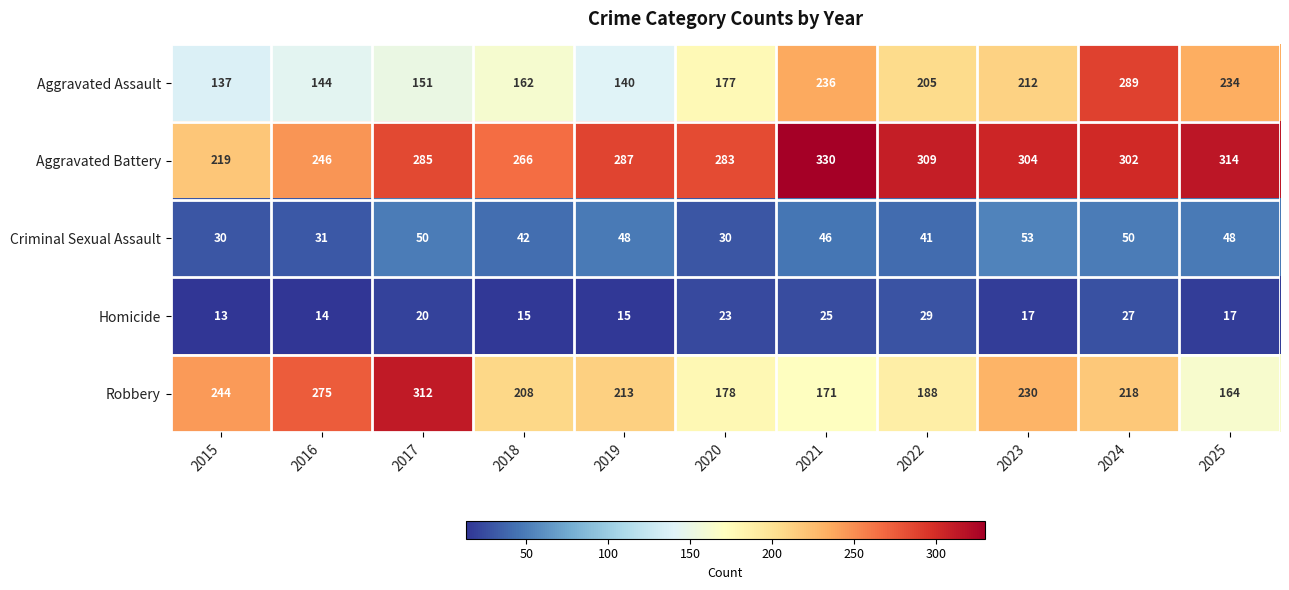

How many distinct data groups are displayed?

5